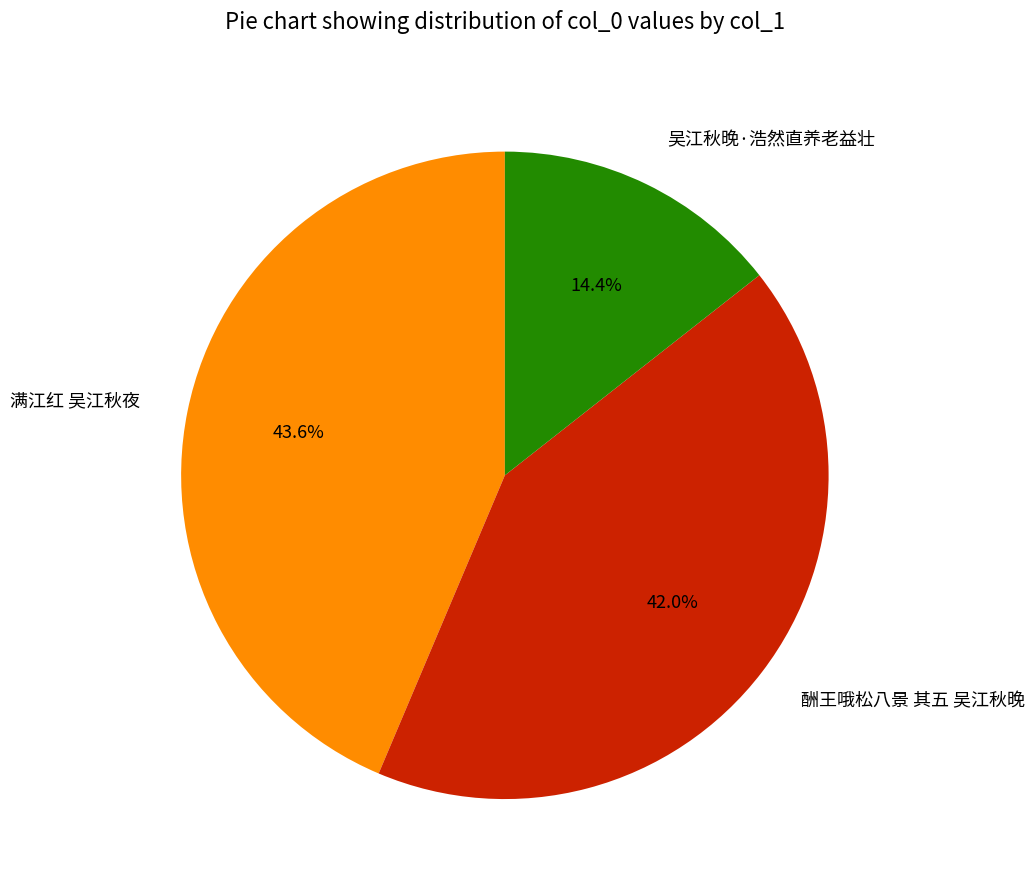

To the nearest percent, what is the difference between the 满江红 吴江秋夜 and 吴江秋晚·浩然直养老益壮 slice percentages?

29%